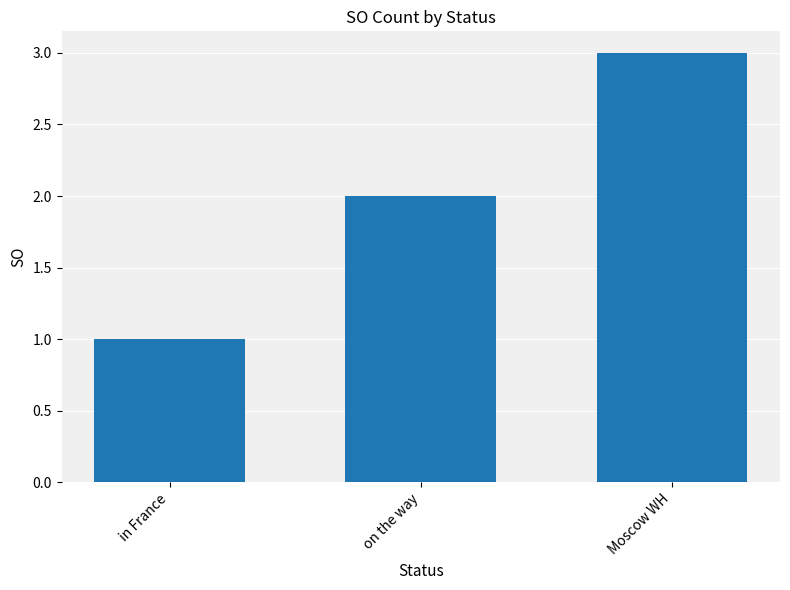

Does the chart contain stacked bars?

No